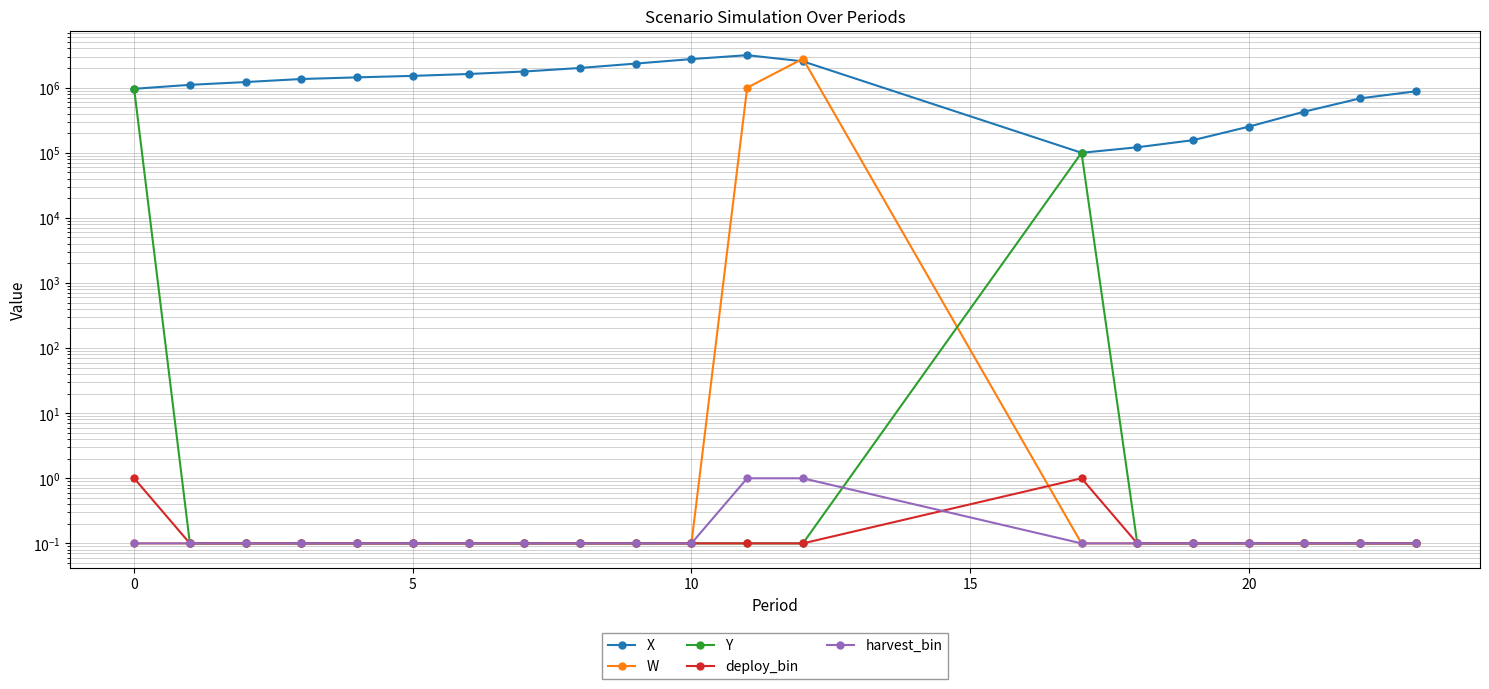

Which series has the largest total across all categories?

X